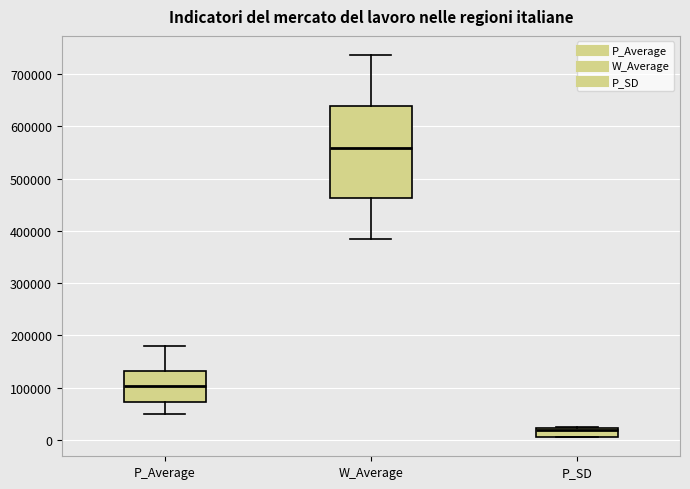

Where is the lower edge of the box for P_Average on the y-axis? The values are not printed on the chart, so give them approximately, as read against the axis.

70000